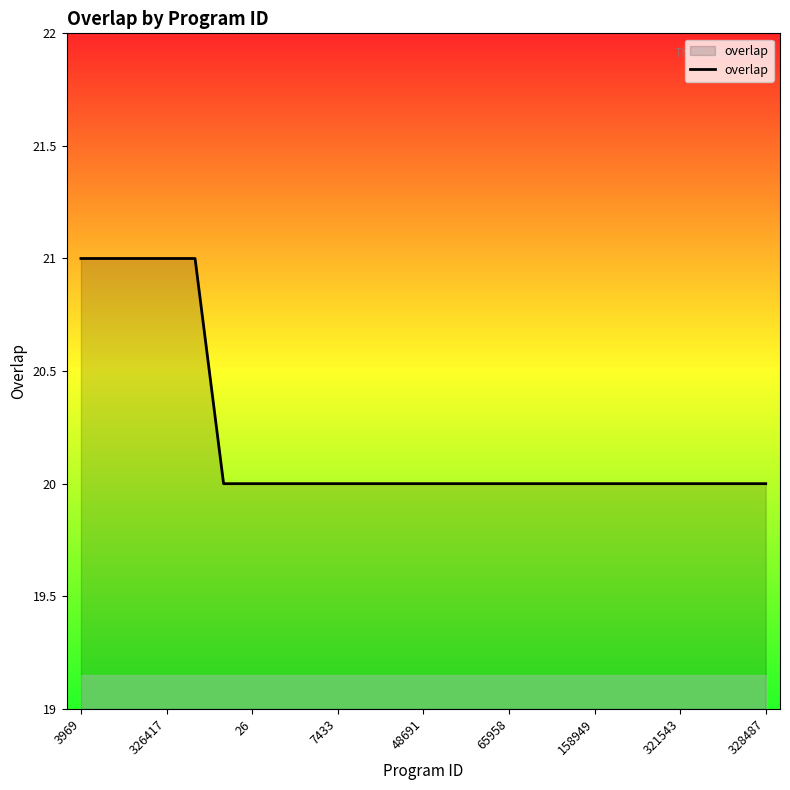

How many lines are shown in the chart?

1